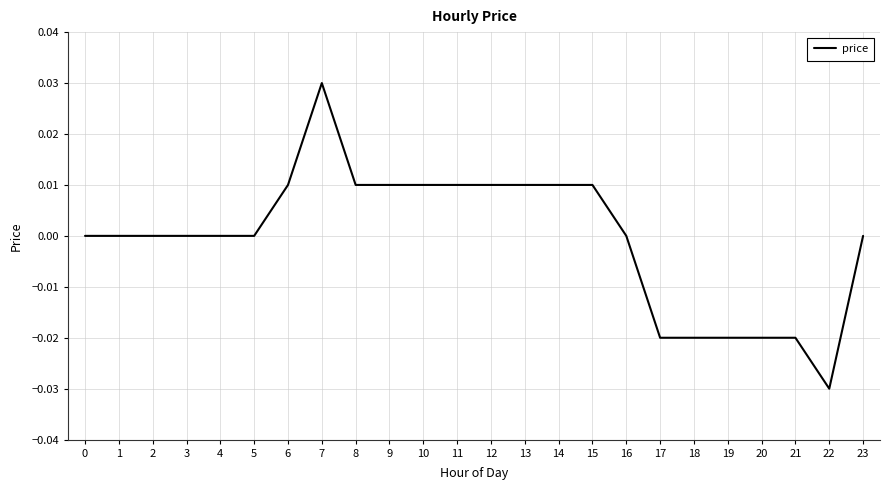

Which label corresponds to the smallest value in the chart?

22